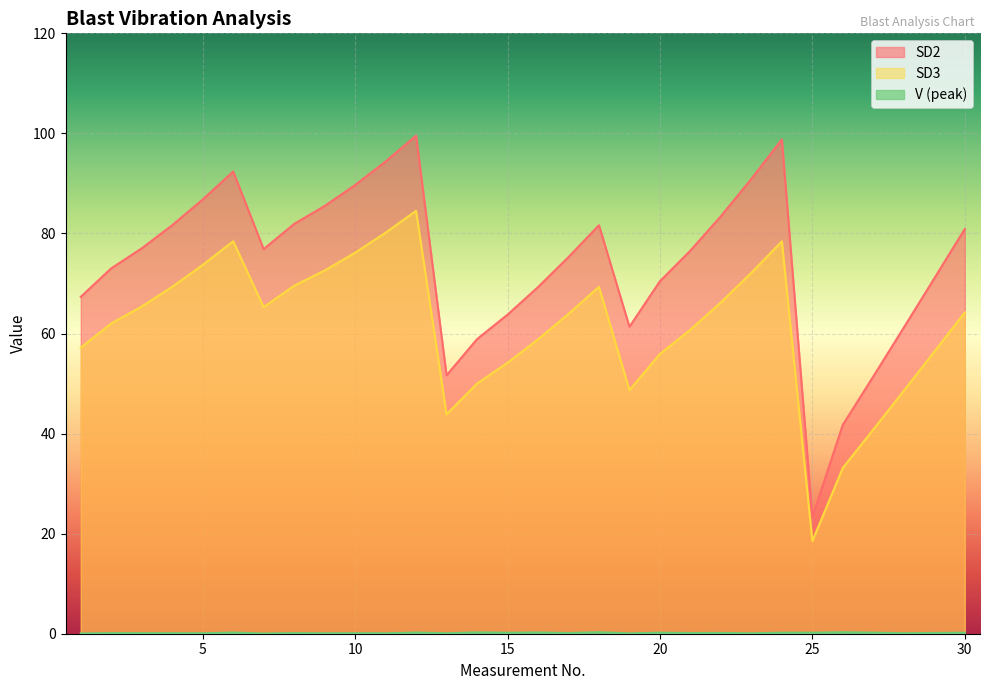

What are all the series names shown in the legend?

SD2, SD3, V (peak)